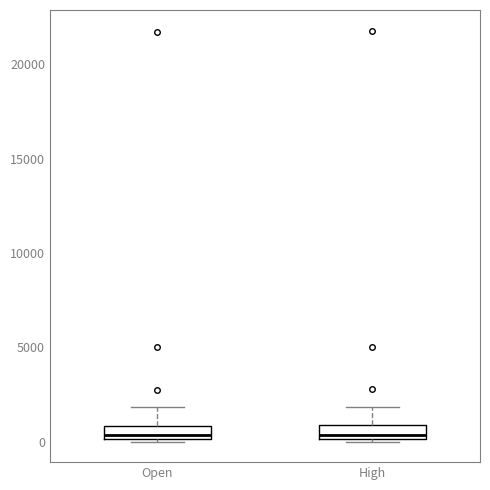

Where does the upper whisker of the box for High end on the y-axis? The values are not printed on the chart, so give them approximately, as read against the axis.

2000